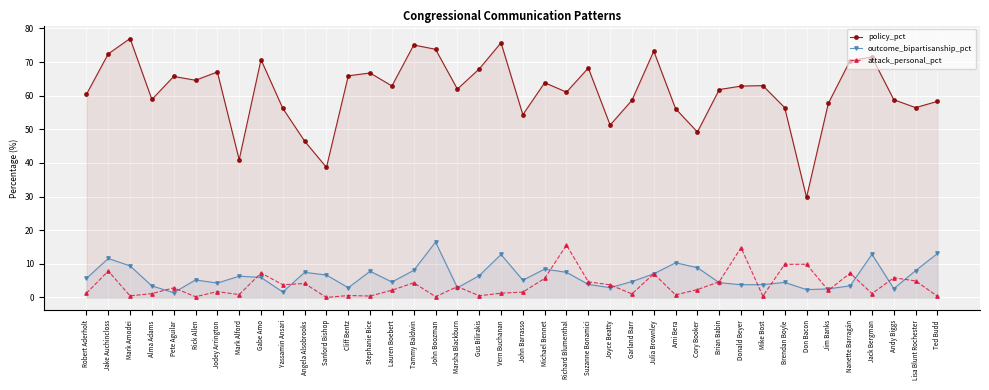

Is it true that attack_personal_pct equals 7.9 at Jake Auchincloss?

True